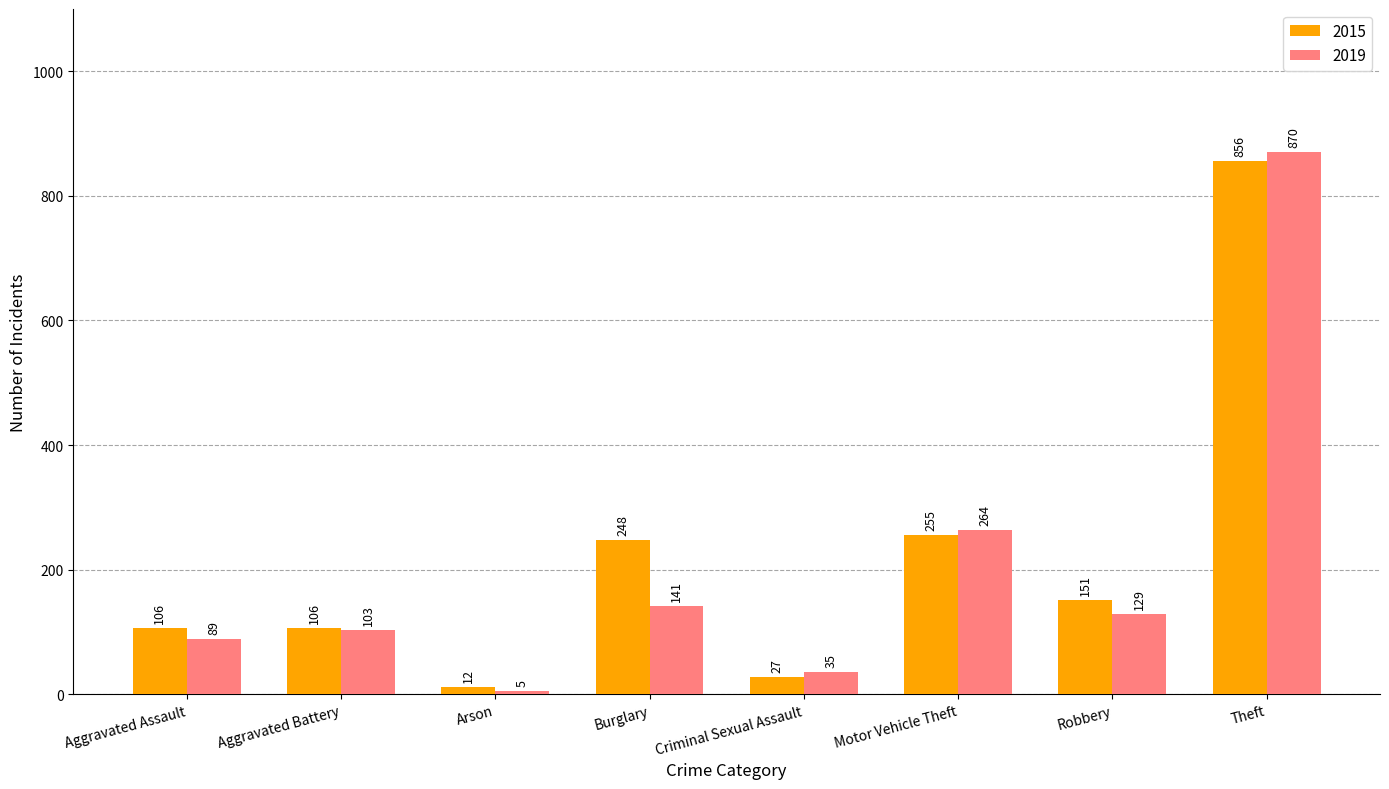

Reading right to left, what are all the values shown in this chart?

2015: 856	151	255	27	248	12	106	106
2019: 870	129	264	35	141	5	103	89